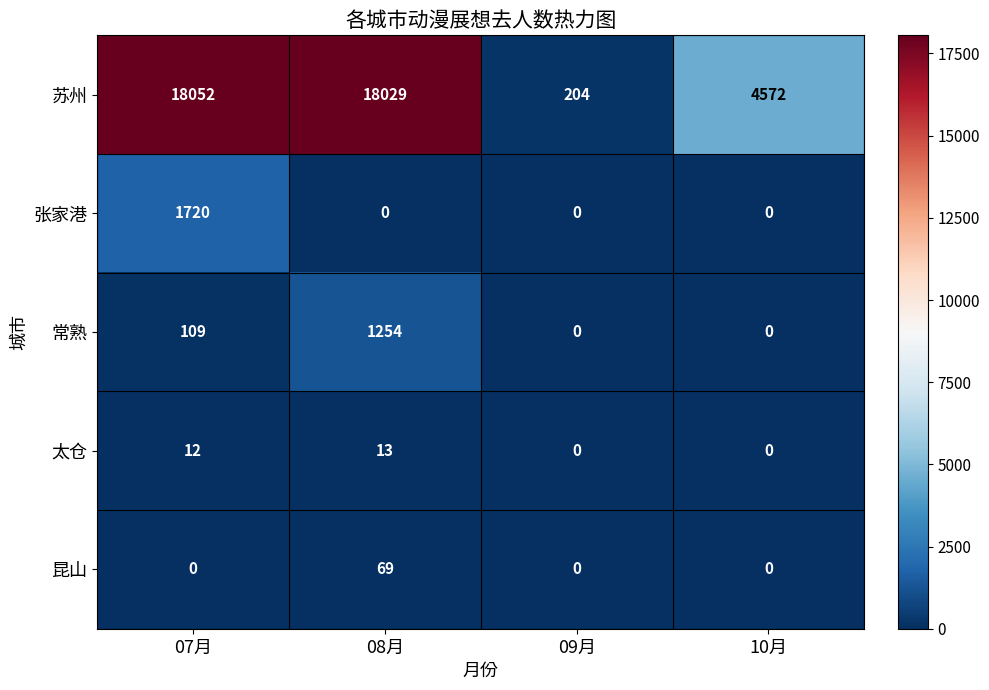

How many distinct data groups are displayed?

5